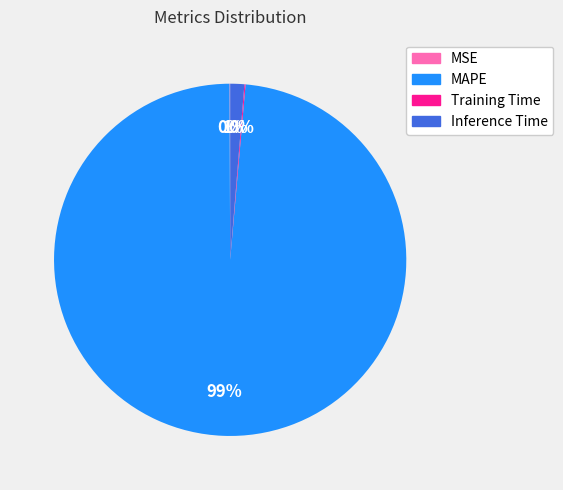

Which category has the biggest portion of the pie?

MAPE